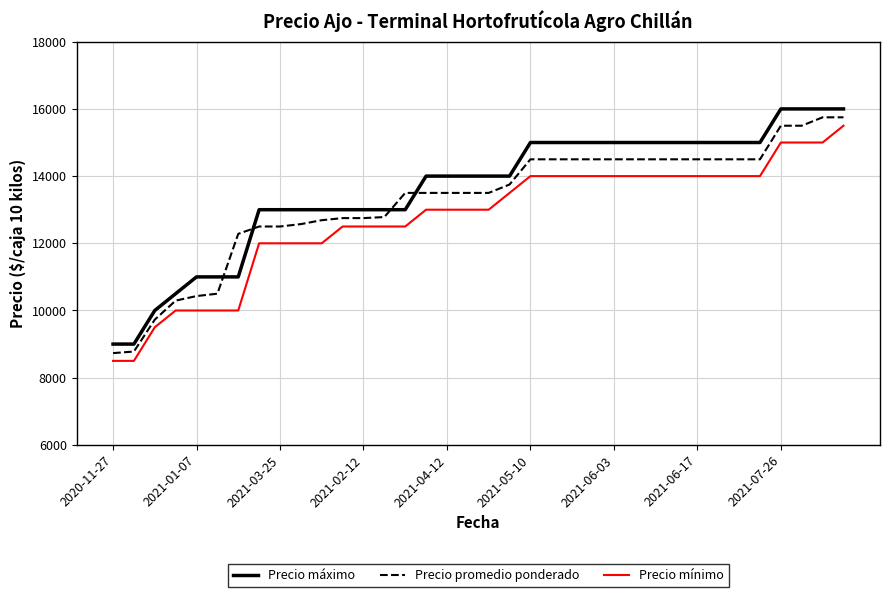

At how many categories does at least one series exceed 11871?

30